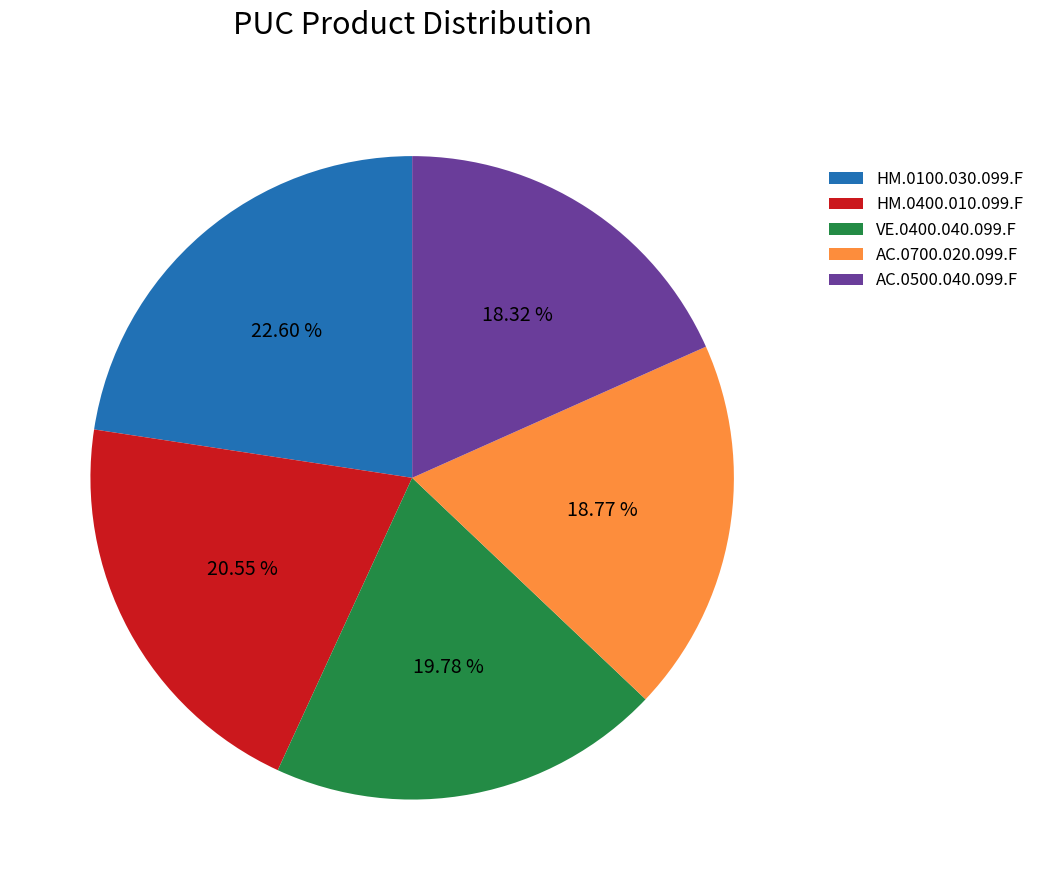

Which slice is the largest?

HM.0100.030.099.F